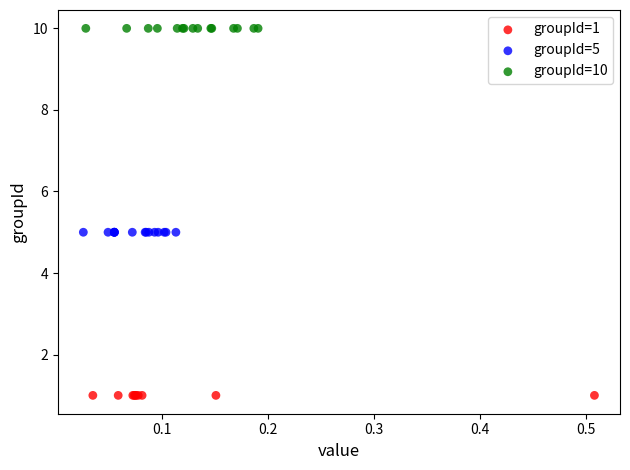

Which series contains the lowest Y value?

groupId=1